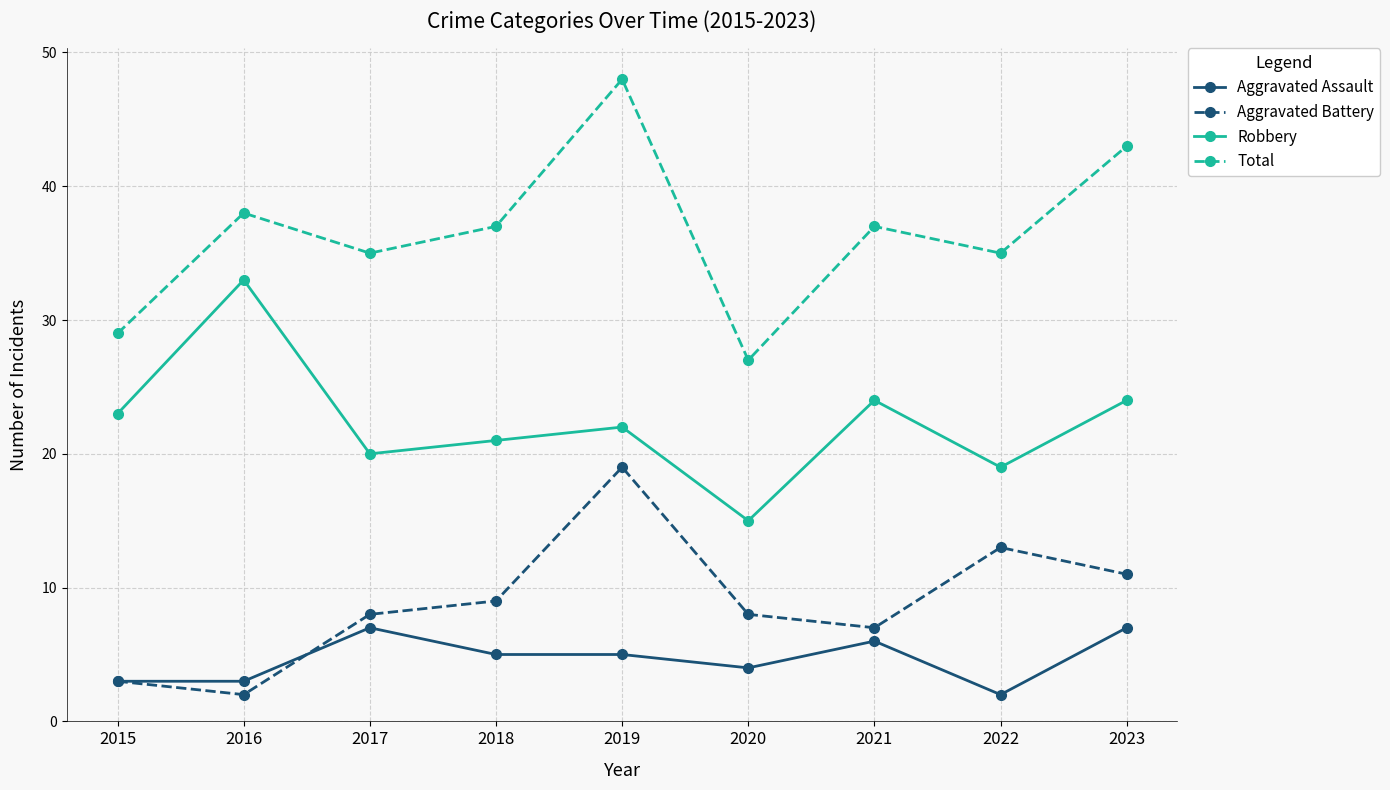

What is the average value of the Aggravated Battery series?

9